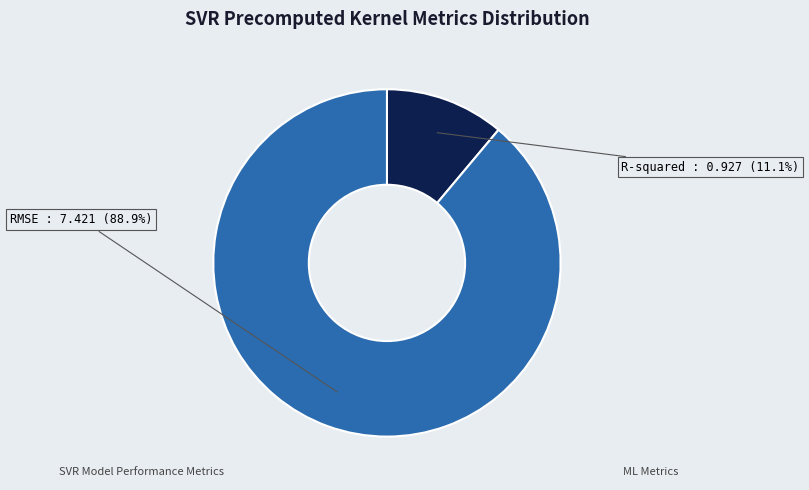

How many segments does this pie chart have?

2